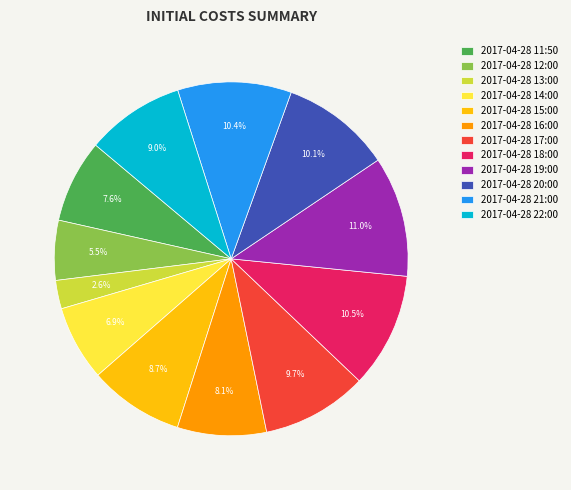

To the nearest percent, what is the average slice percentage?

8%